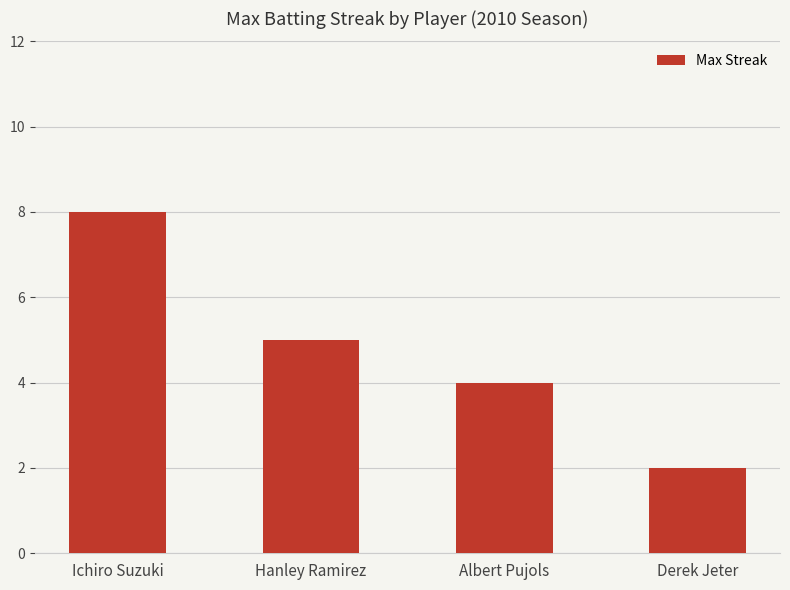

List the labels in order of value, smallest first.

Derek Jeter, Albert Pujols, Hanley Ramirez, Ichiro Suzuki